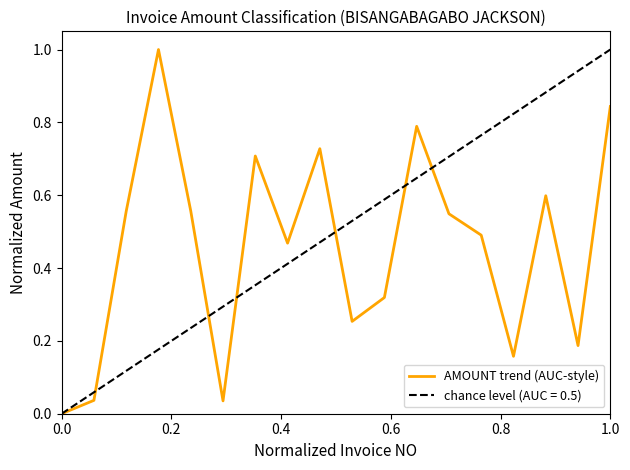

True or false: AMOUNT trend (AUC-style) has a value of 1.3 at 1.0.

False